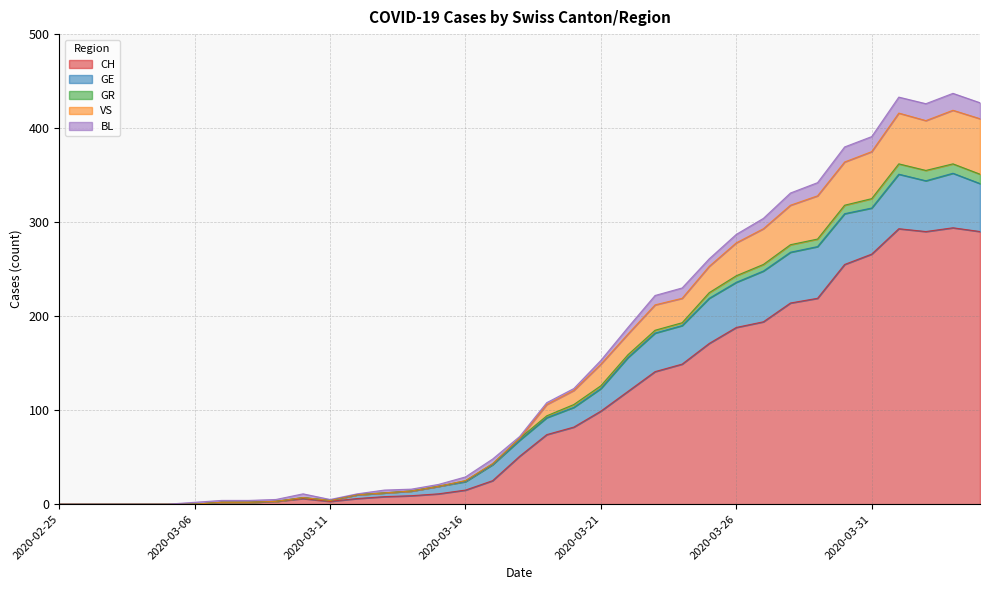

What is the maximum value for CH?

294